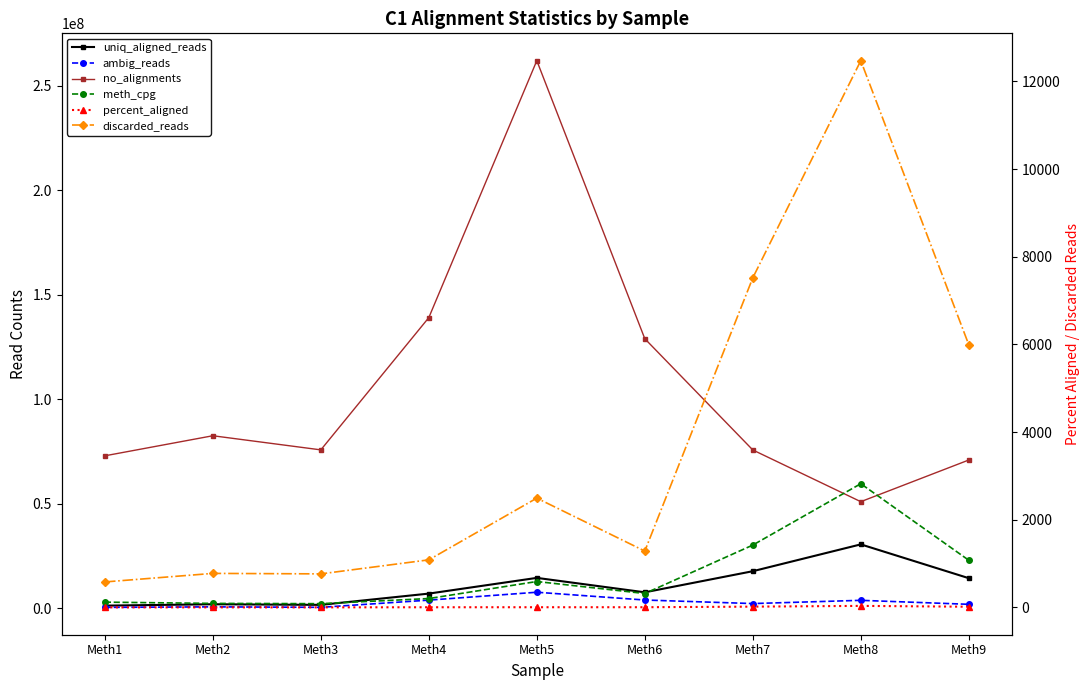

What is the average value of the no_alignments series?

106526515.7